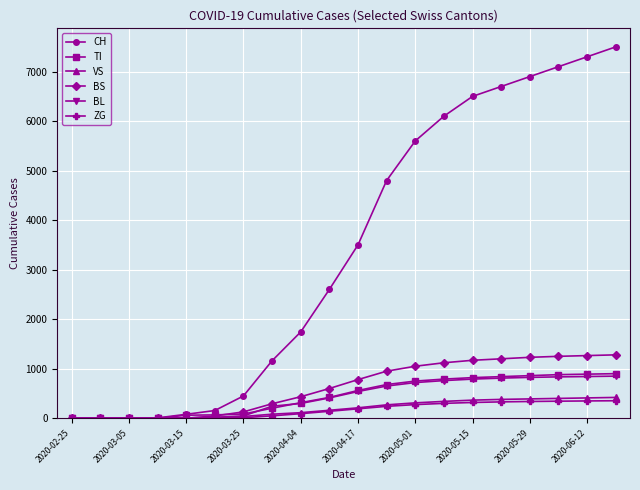

What is the greatest value displayed?

7500